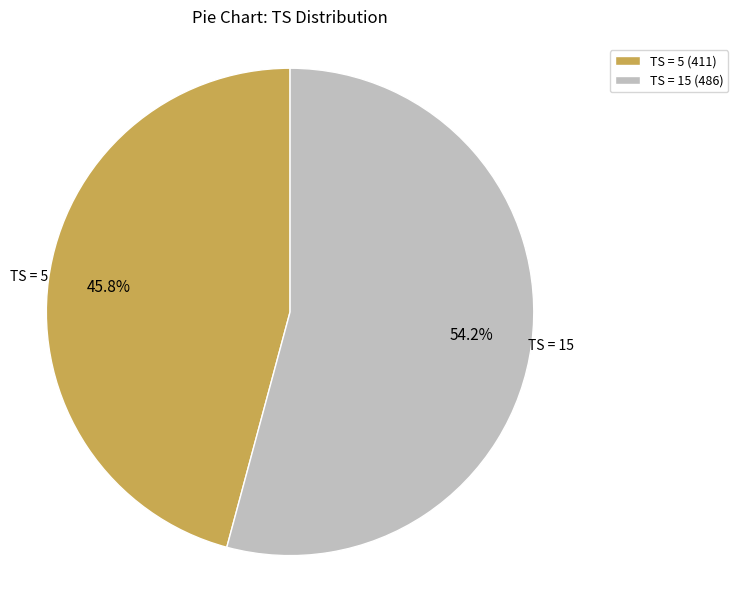

Which slice represents more than half of the pie?

TS = 15 (486)